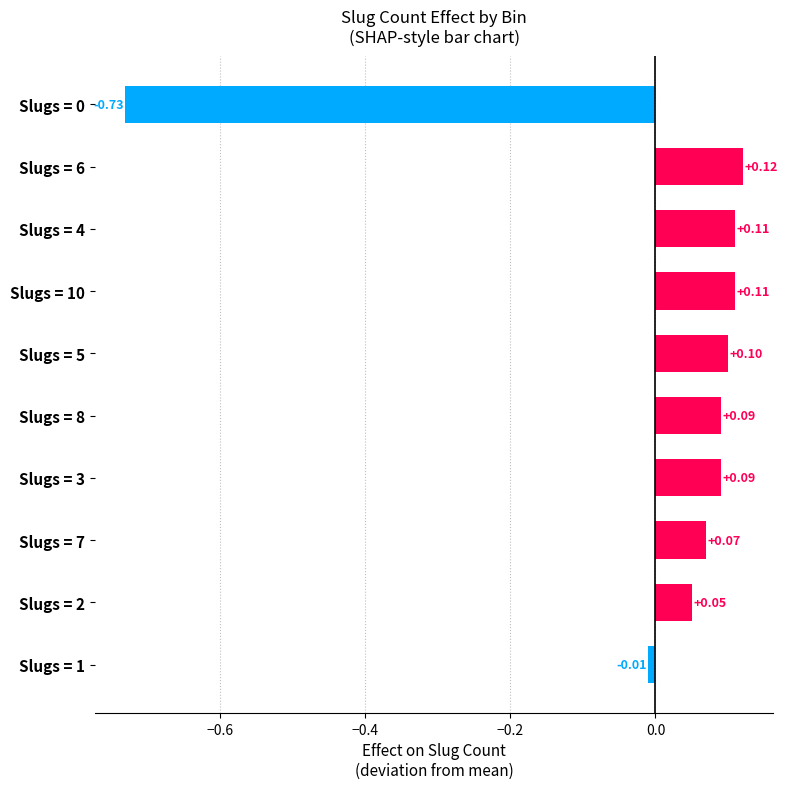

Between Slugs = 5 and Slugs = 0, which is larger?

Slugs = 5